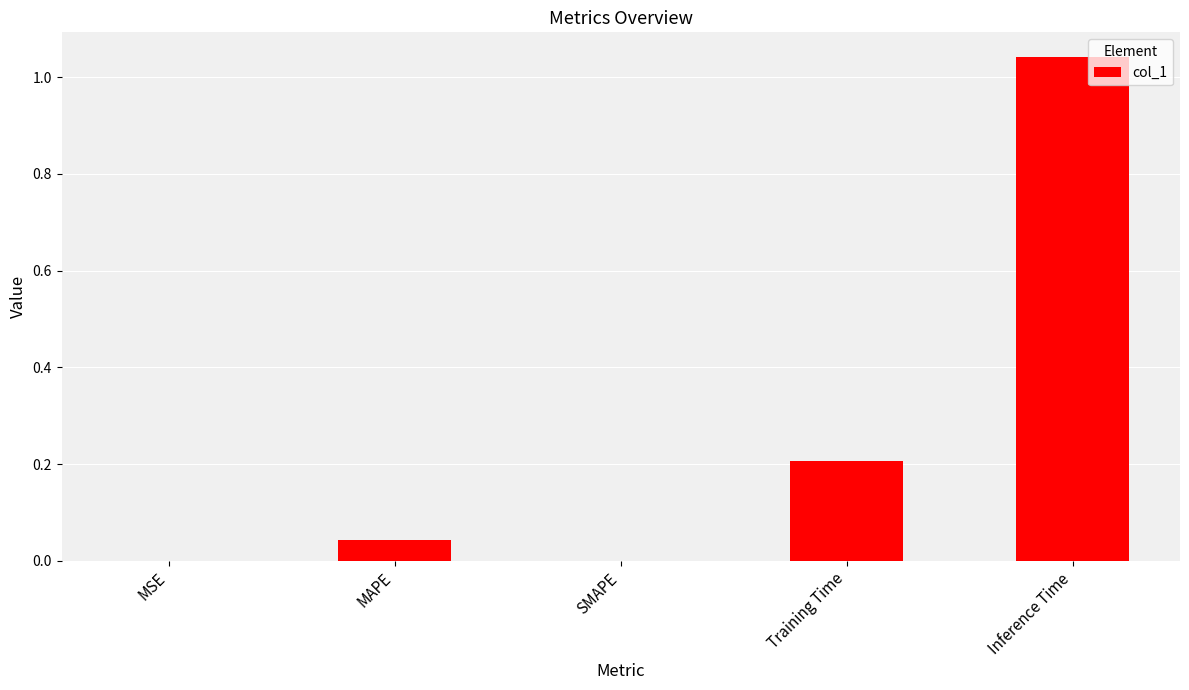

True or false: the data shows 0.0 at MAPE.

True